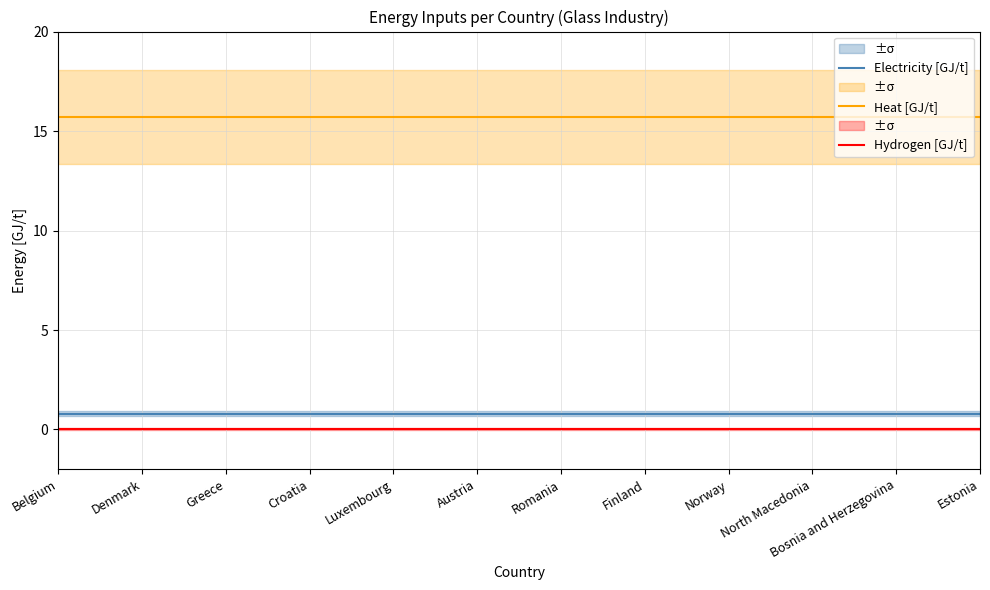

True or false: Heat [GJ/t] and Hydrogen [GJ/t] cross at least once.

False